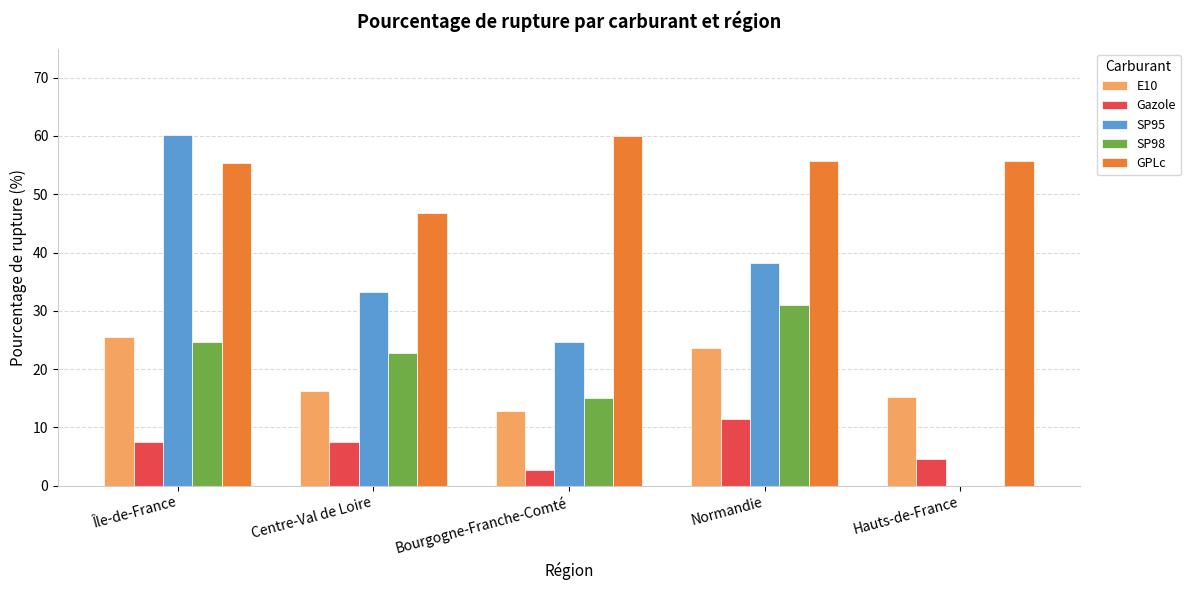

At which label does SP98 first exceed 22?

Île-de-France